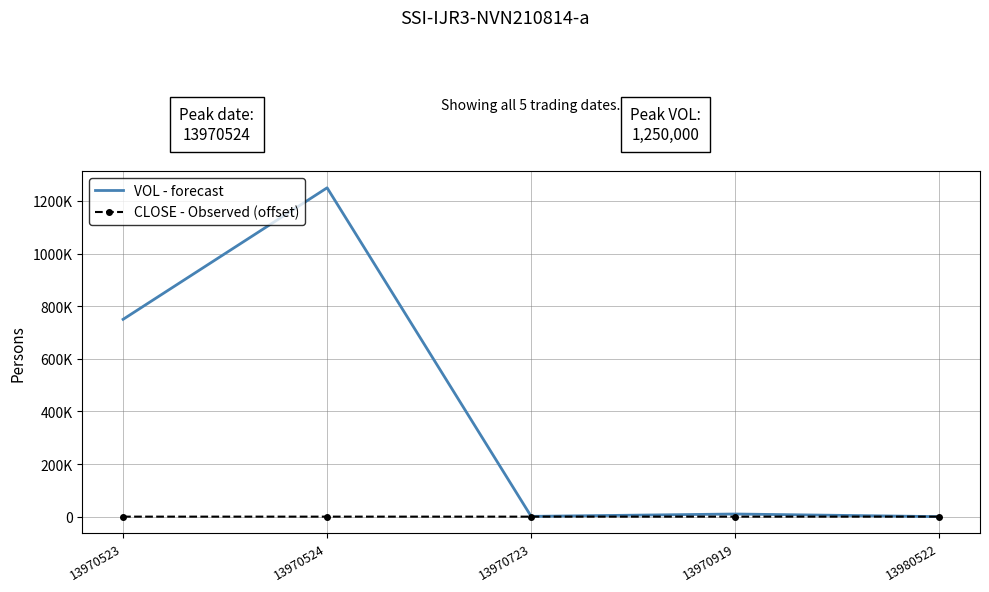

True or false: VOL - forecast has more than 2 points higher than both neighbors.

False